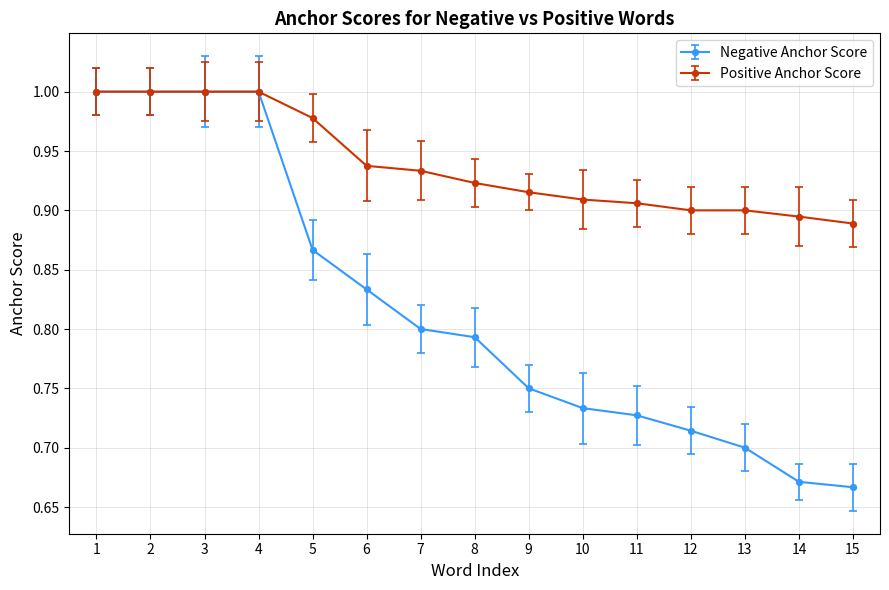

At how many categories does at least one series exceed 0?

15